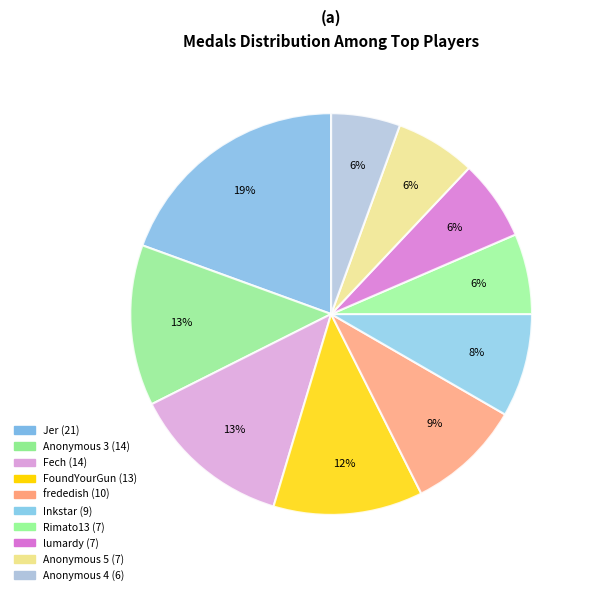

How many slices are in this pie chart?

10